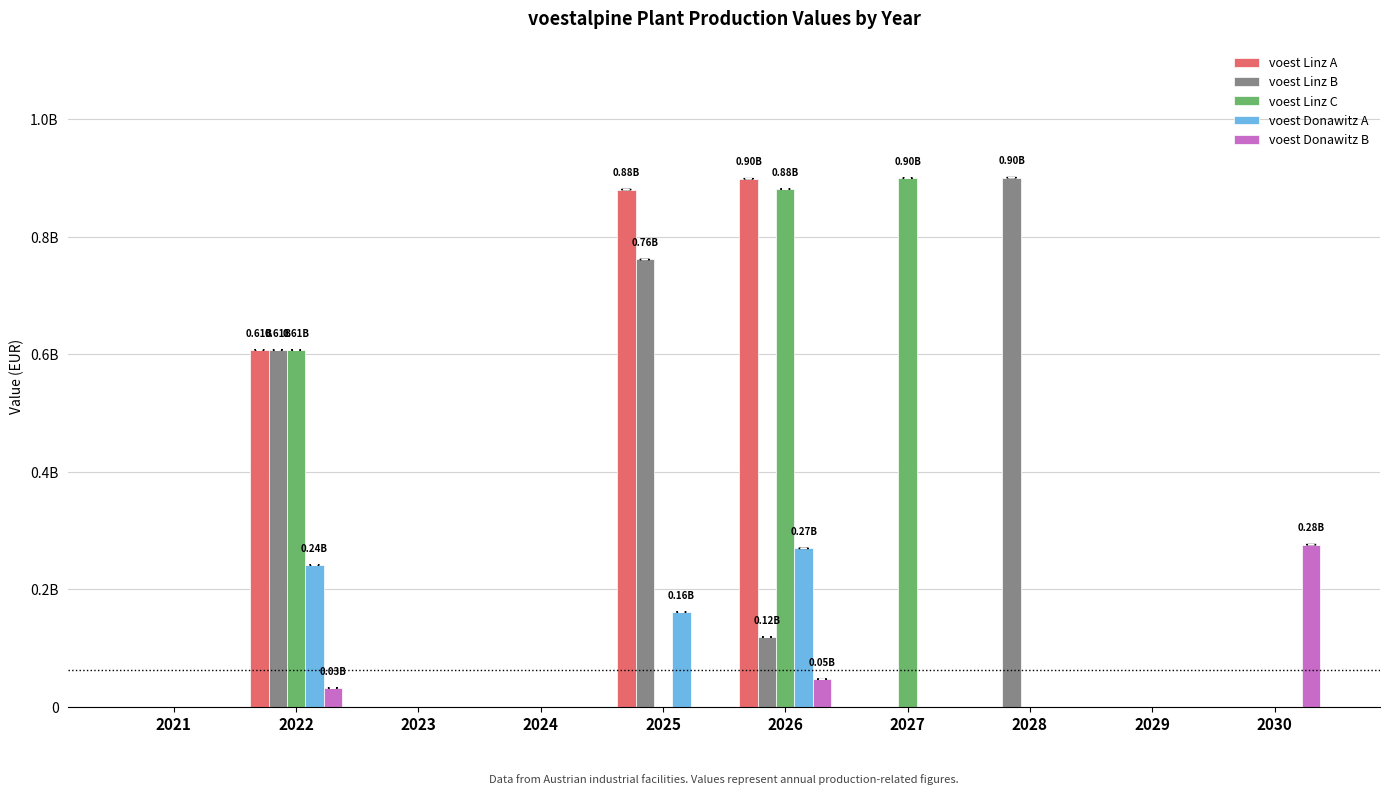

Are the bars horizontal?

No